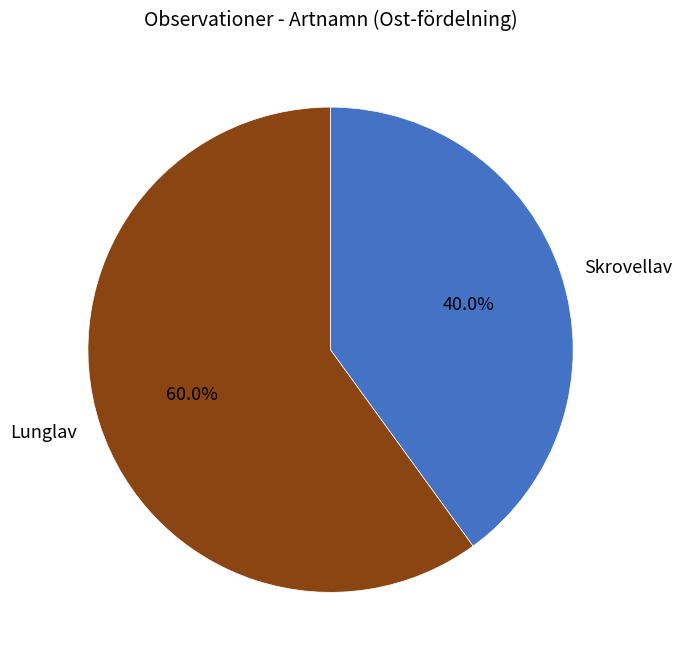

Is there any slice that represents more than half of the pie?

Yes